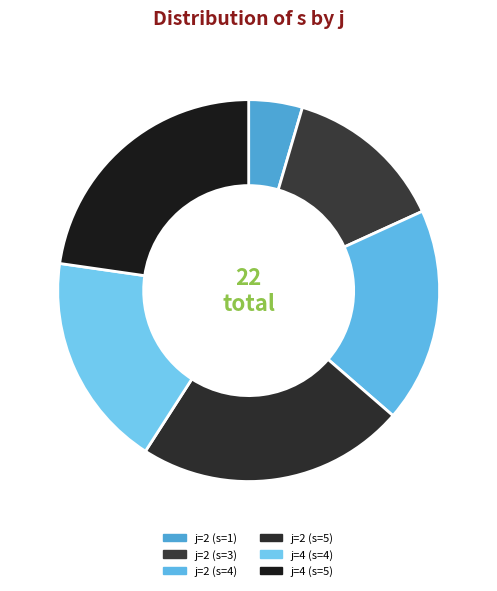

Count the number of slices in the pie.

6